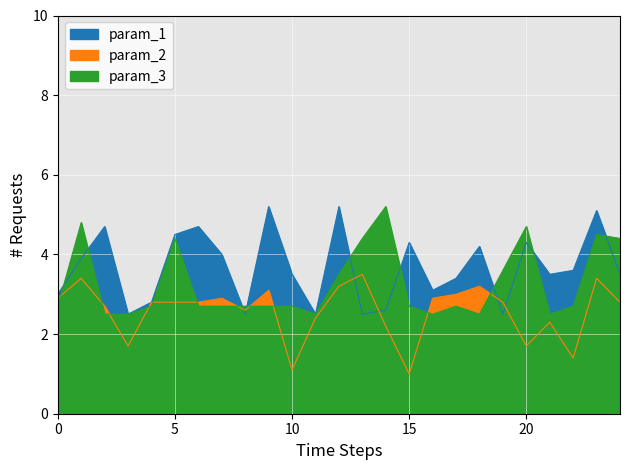

Reading left to right, list all the values displayed in this chart.

param_1: 3.0	3.9	4.7	2.5	2.8	4.5	4.7	4.0	2.5	5.2	3.5	2.5	5.2	2.5	2.6	4.3	3.1	3.4	4.2	2.5	4.3	3.5	3.6	5.1	3.5
param_2: 2.9	3.4	2.7	1.7	2.8	2.8	2.8	2.9	2.6	3.1	1.1	2.4	3.2	3.5	2.2	1.0	2.9	3.0	3.2	2.8	1.7	2.3	1.4	3.4	2.8
param_3: 2.7	4.8	2.5	2.5	2.7	4.4	2.7	2.7	2.7	2.7	2.7	2.5	3.5	4.4	5.2	2.7	2.5	2.7	2.5	3.6	4.7	2.5	2.7	4.5	4.4